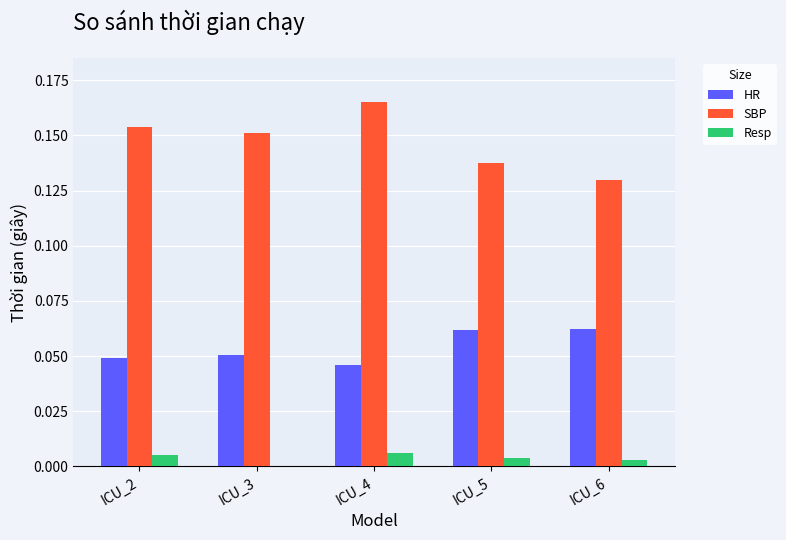

What is the sum of all HR values?

0.3